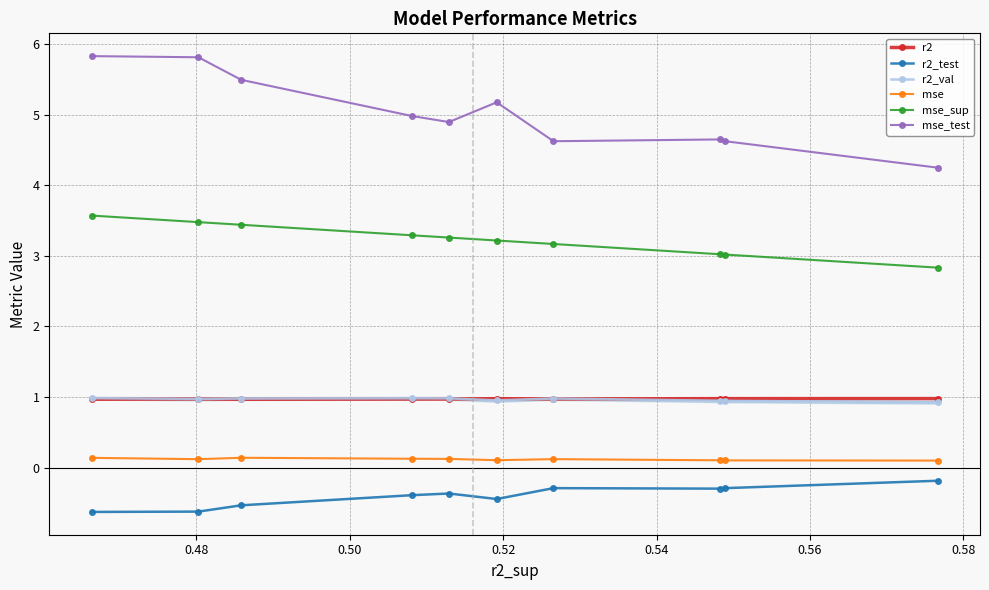

What are all the series names shown in the legend?

r2, r2_test, r2_val, mse, mse_sup, mse_test